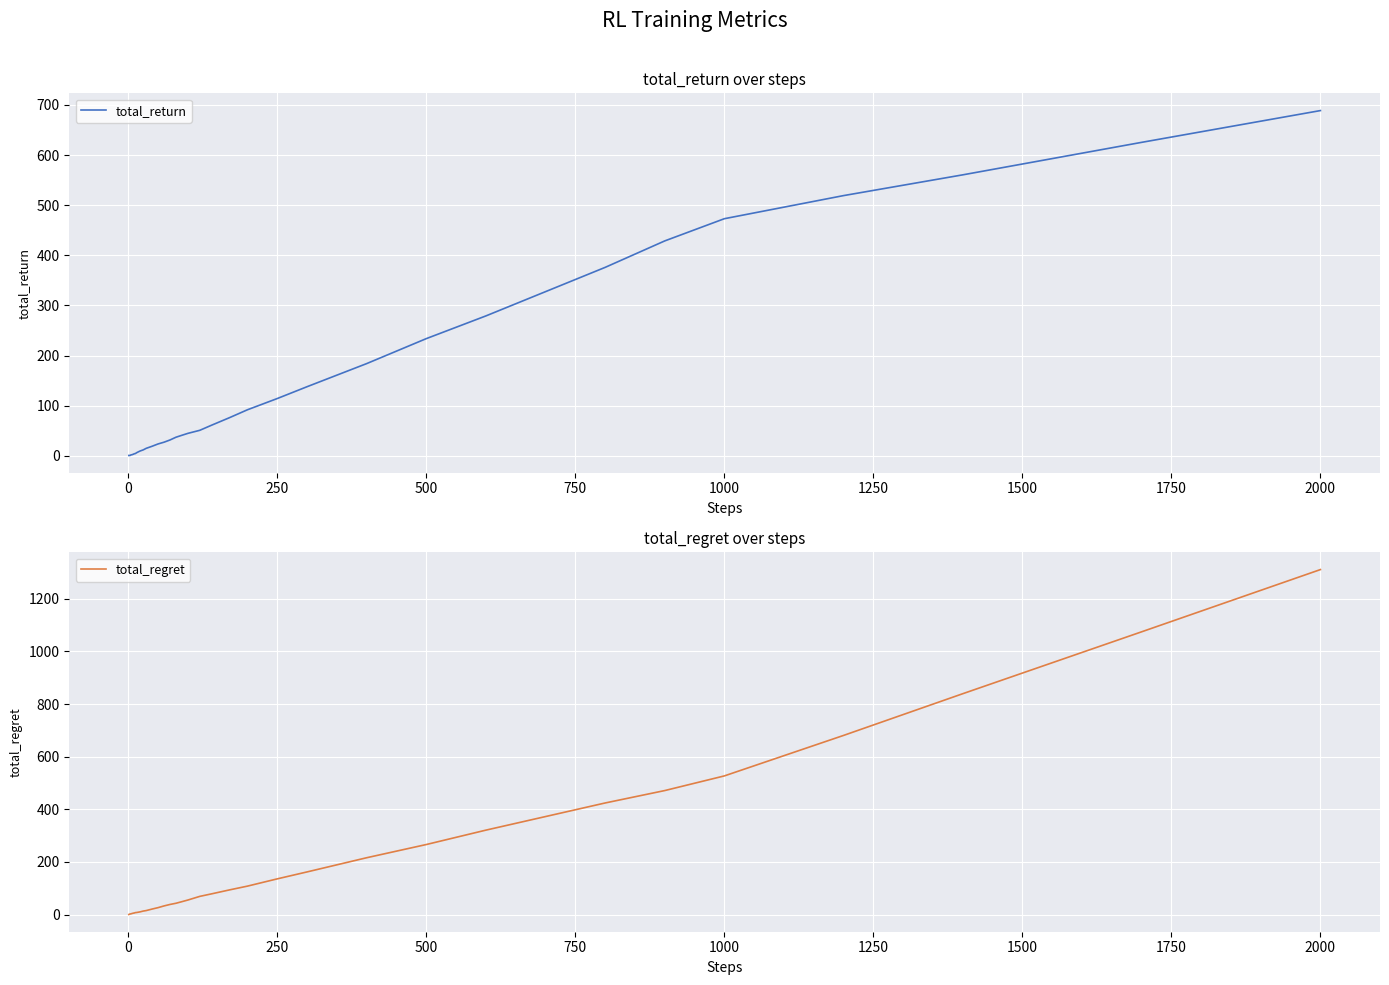

Which series has the widest spread of values?

total_regret